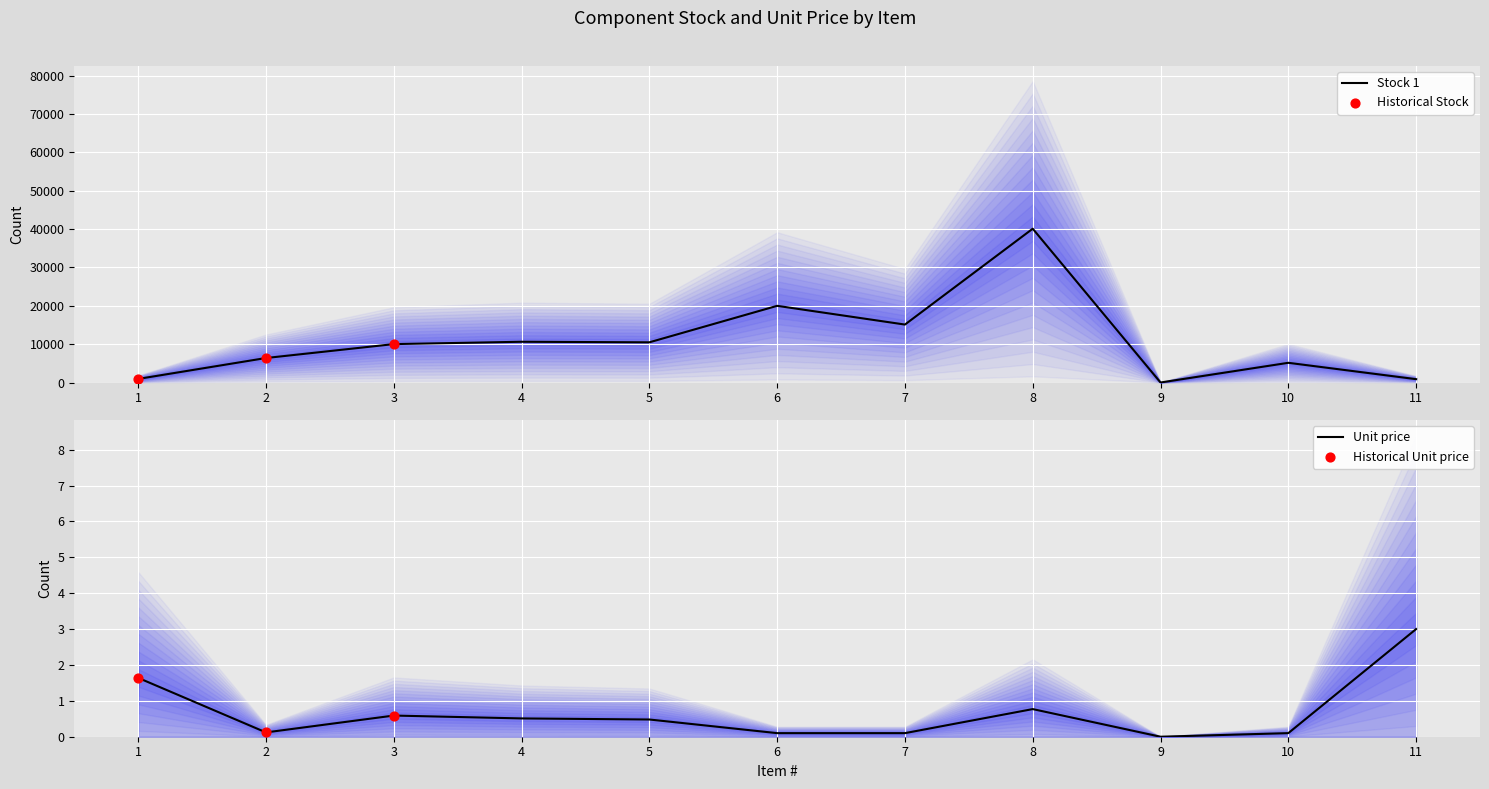

At which category is the sum across all series the highest?

8